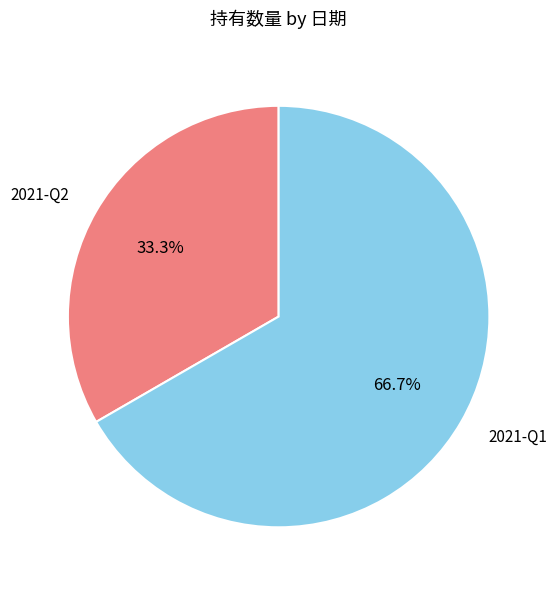

How many slices are in this pie chart?

2